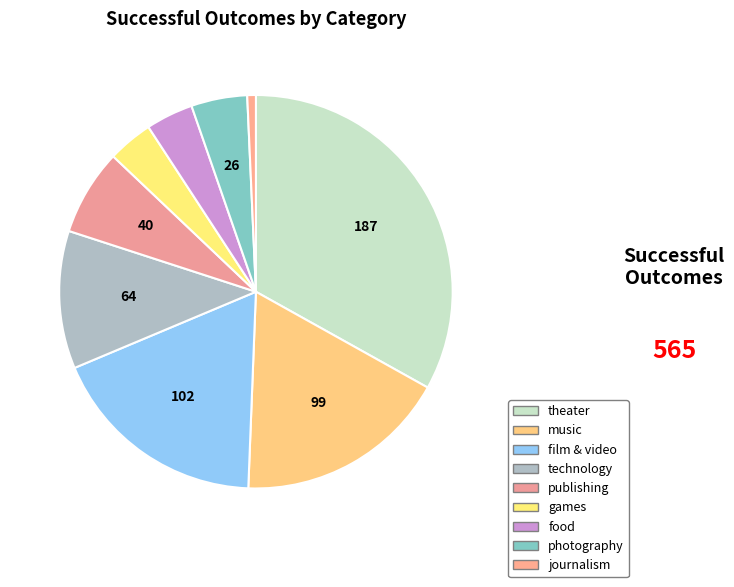

To the nearest percent, what is the average slice percentage?

11%